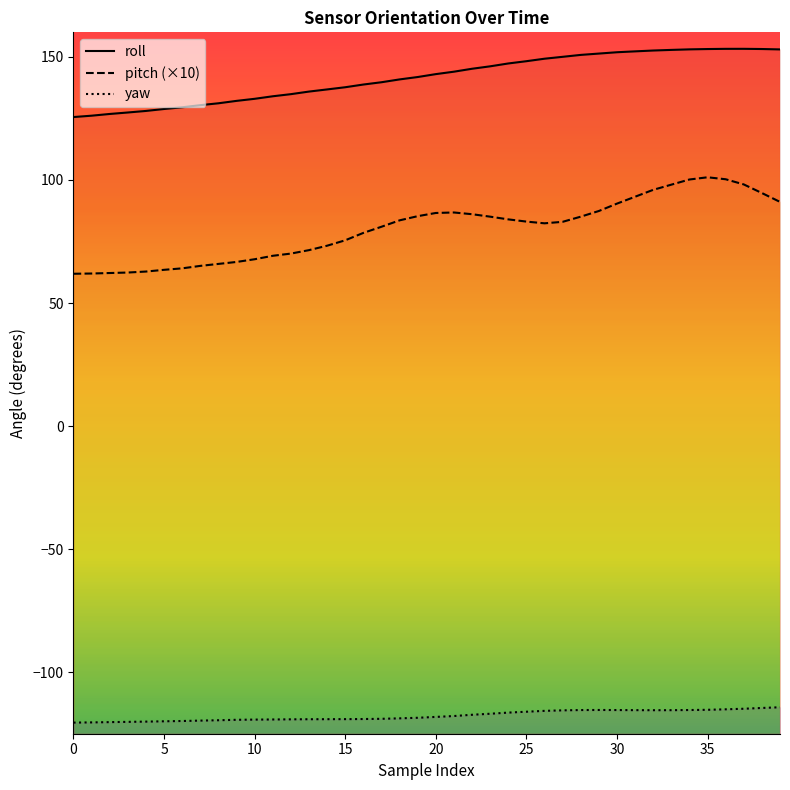

Between 25 and 32, which series saw the biggest shift?

pitch (×10)